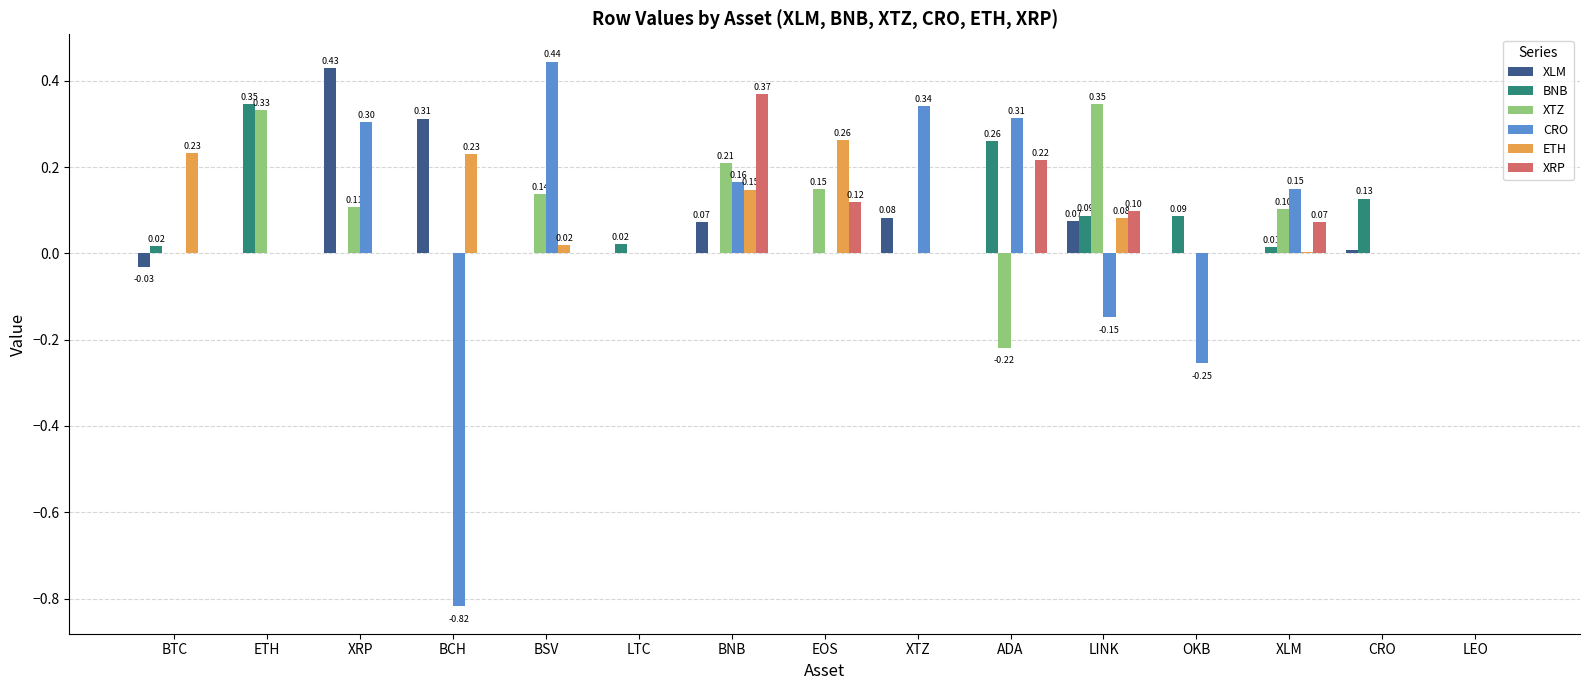

Where does the BNB series first go above 0?

BTC